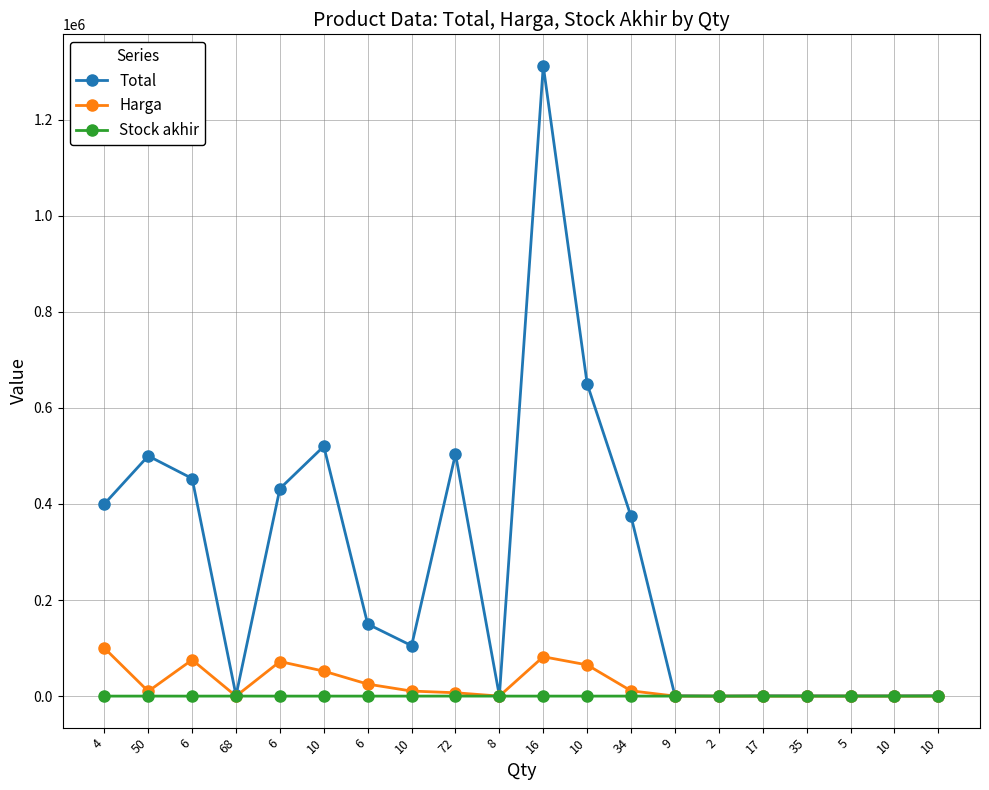

Where is Stock akhir nearest to the value 37?

35